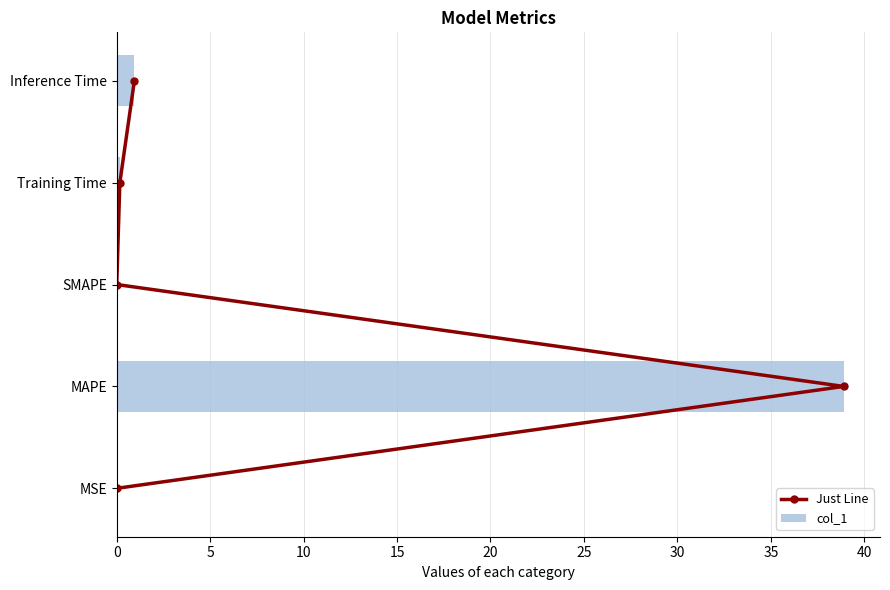

Rank the series by their maximum value, from highest to lowest.

col_1, Just Line